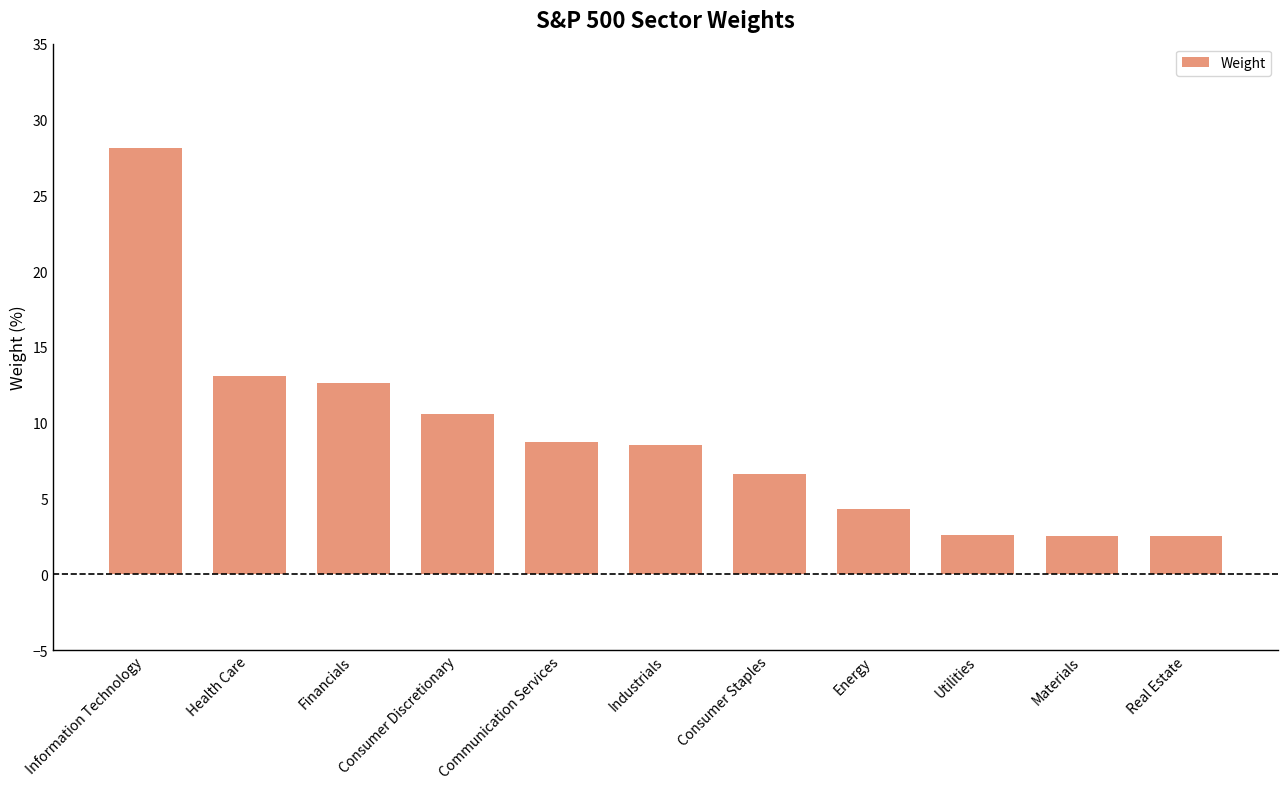

What is the difference between the values at Utilities and Consumer Staples?

4.0